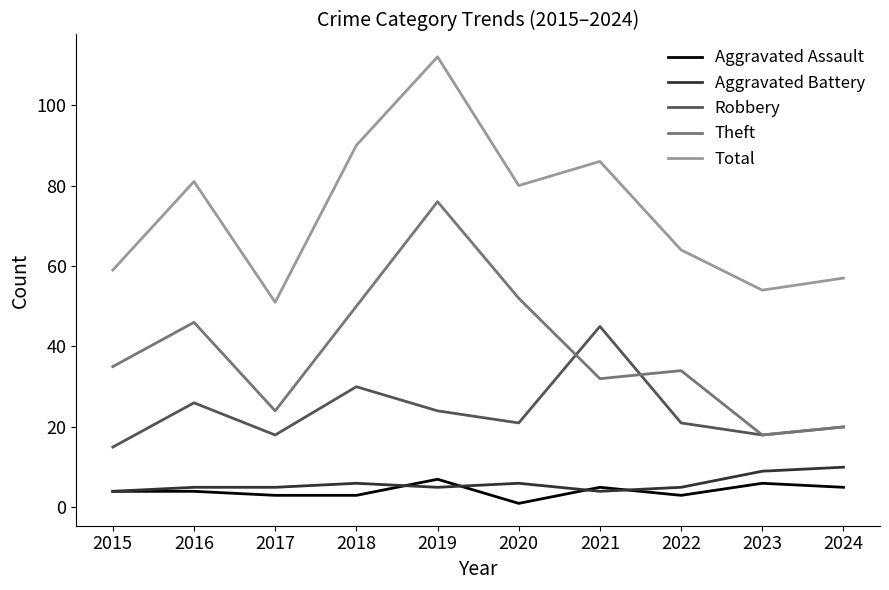

The value of Total at 2024 is 25. True or false?

False